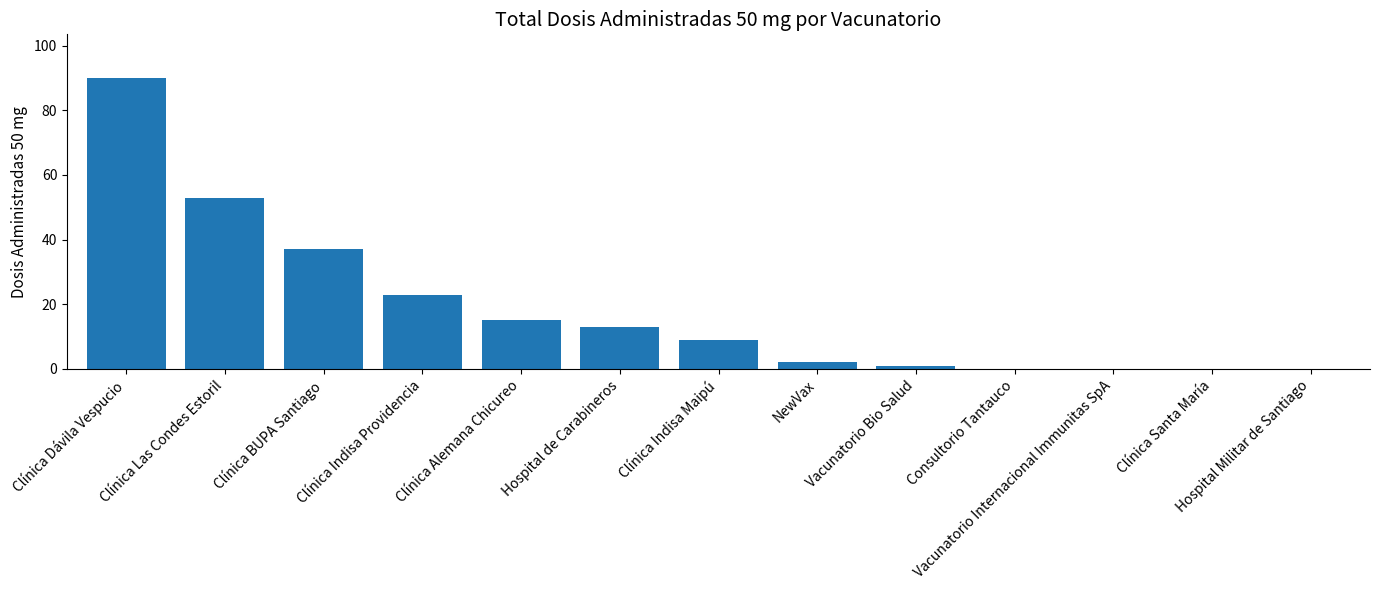

The chart shows a value of 0 at Hospital Militar de Santiago. True or false?

True